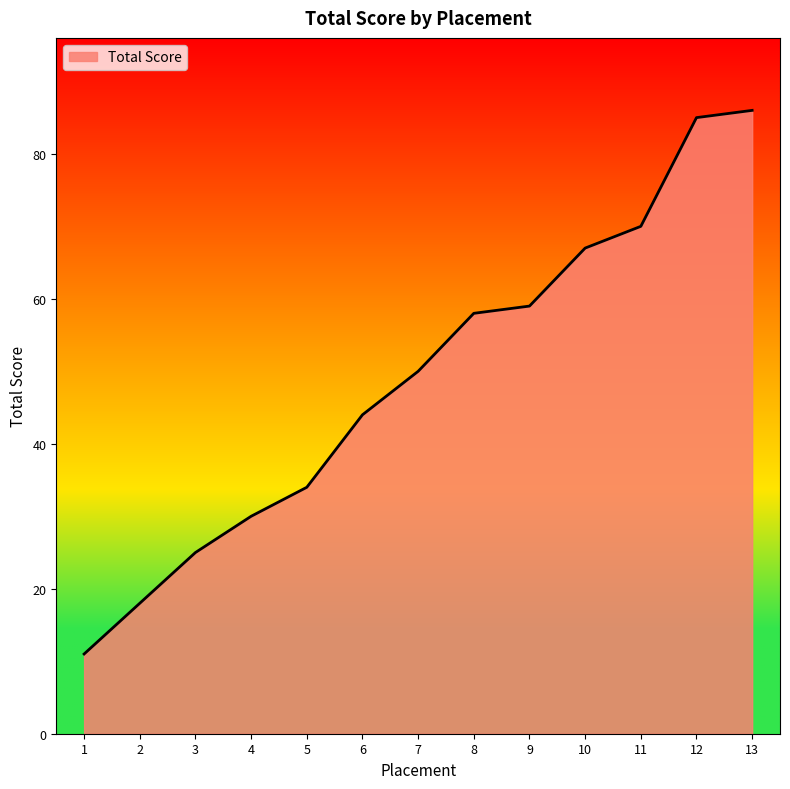

Rank the categories by value from lowest to highest.

1, 2, 3, 4, 5, 6, 7, 8, 9, 10, 11, 12, 13